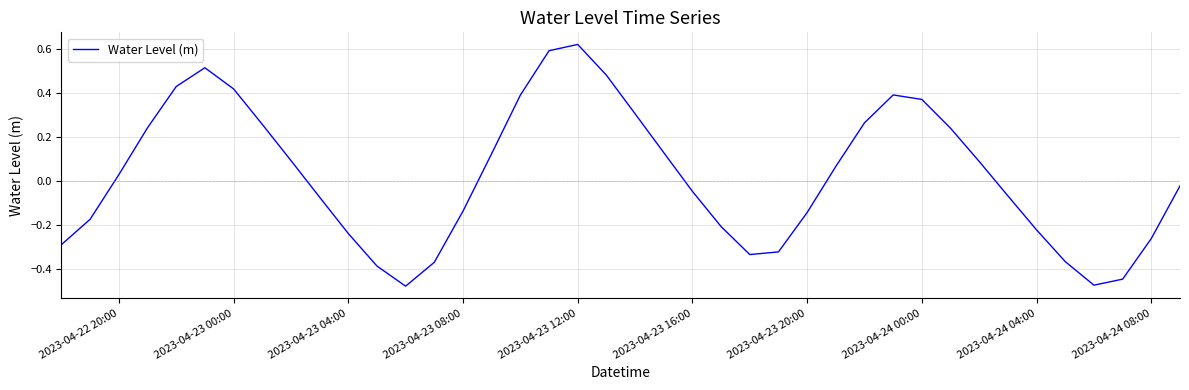

What is the difference between the maximum and minimum values?

1.1